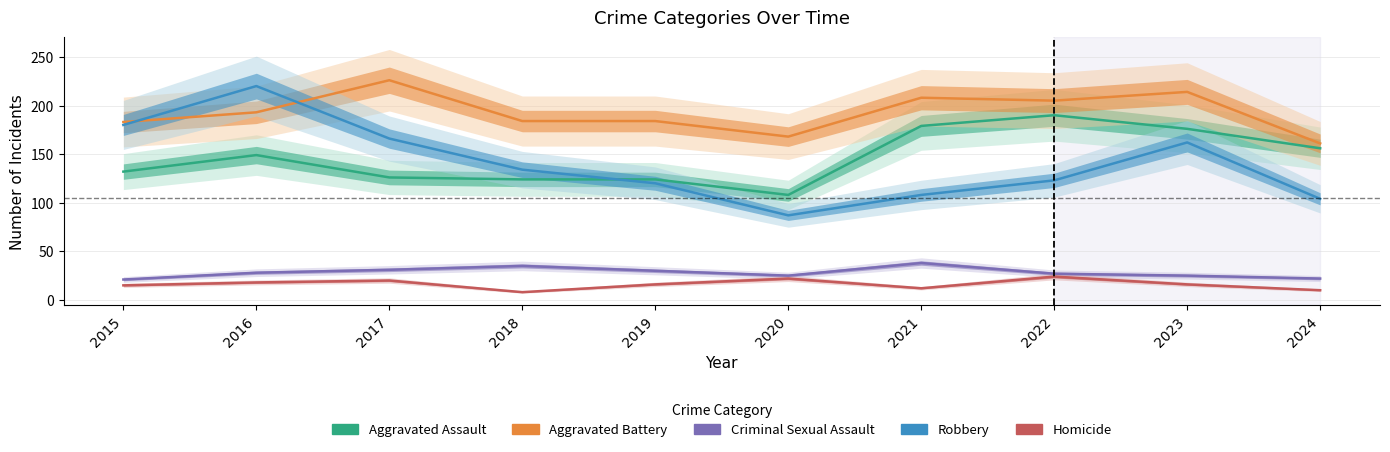

Count the number of data series in this chart.

5